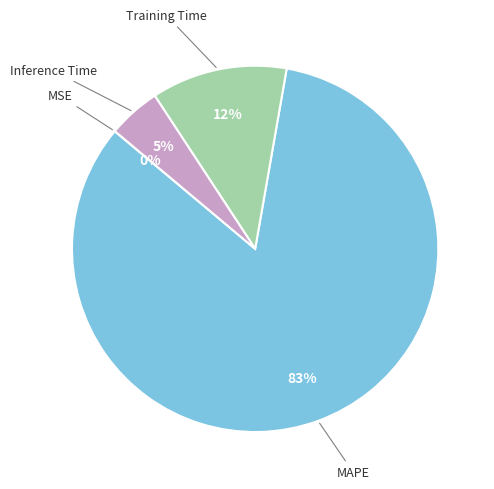

Does Inference Time account for over 50% of the chart?

No